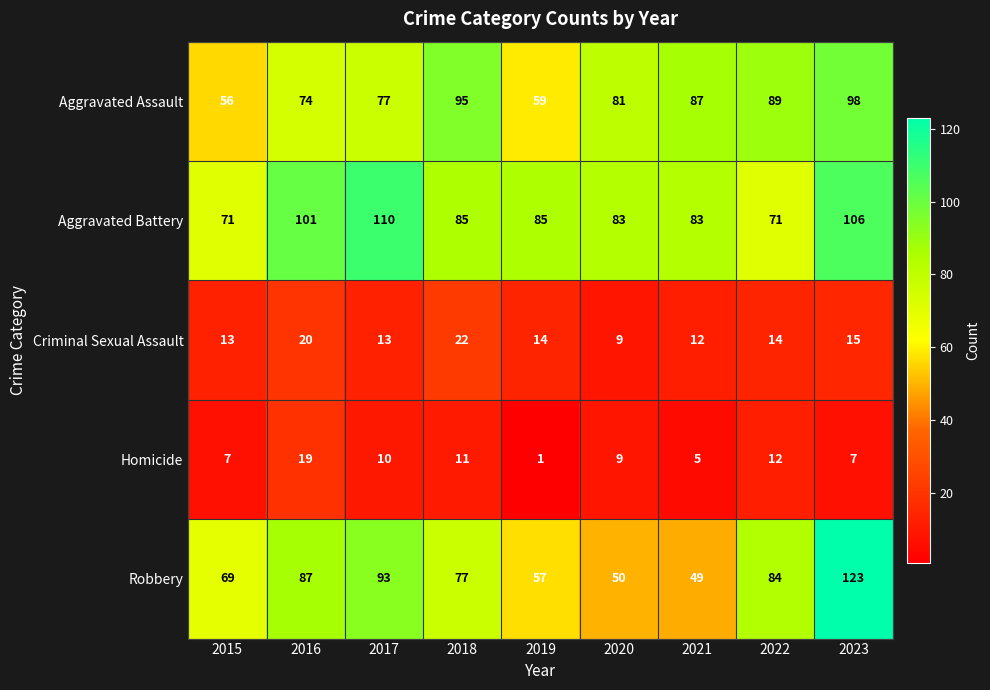

What is the sum of the Aggravated Assault values at 2021 and 2018?

182